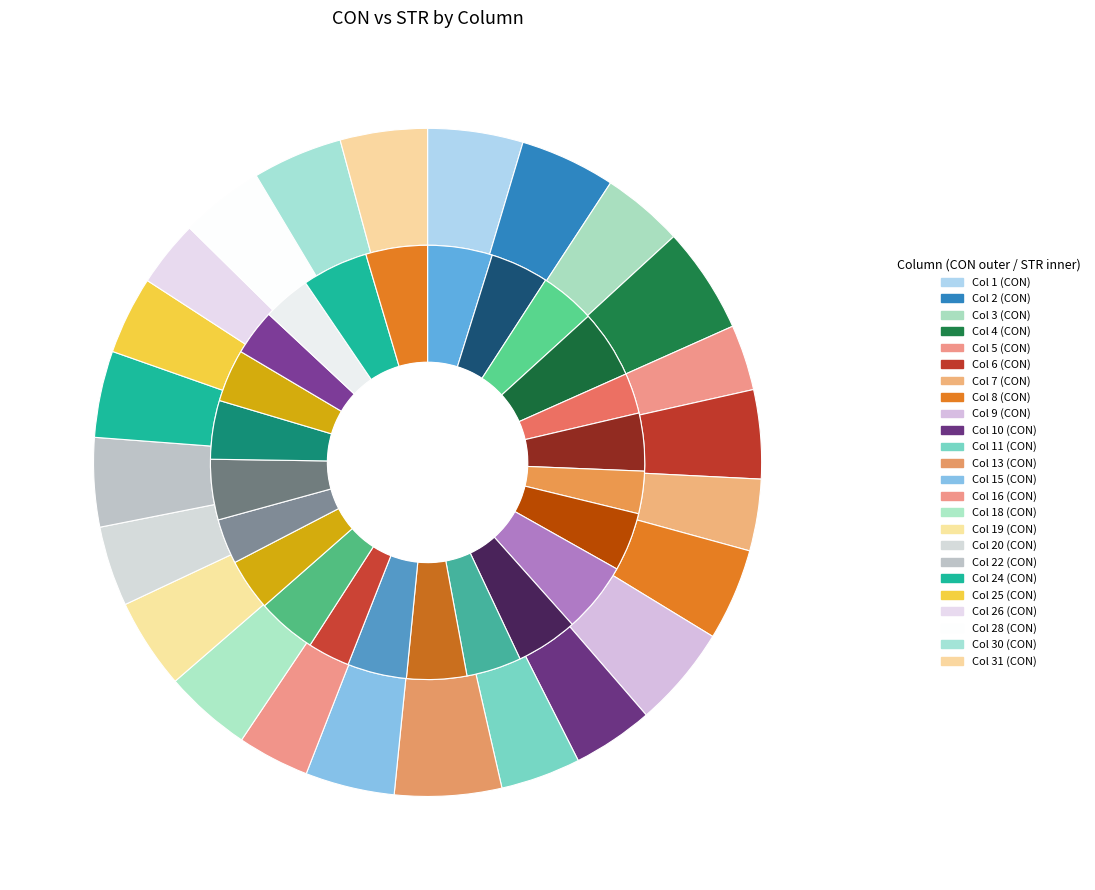

Is the sum of 19 and 6 greater than half?

No